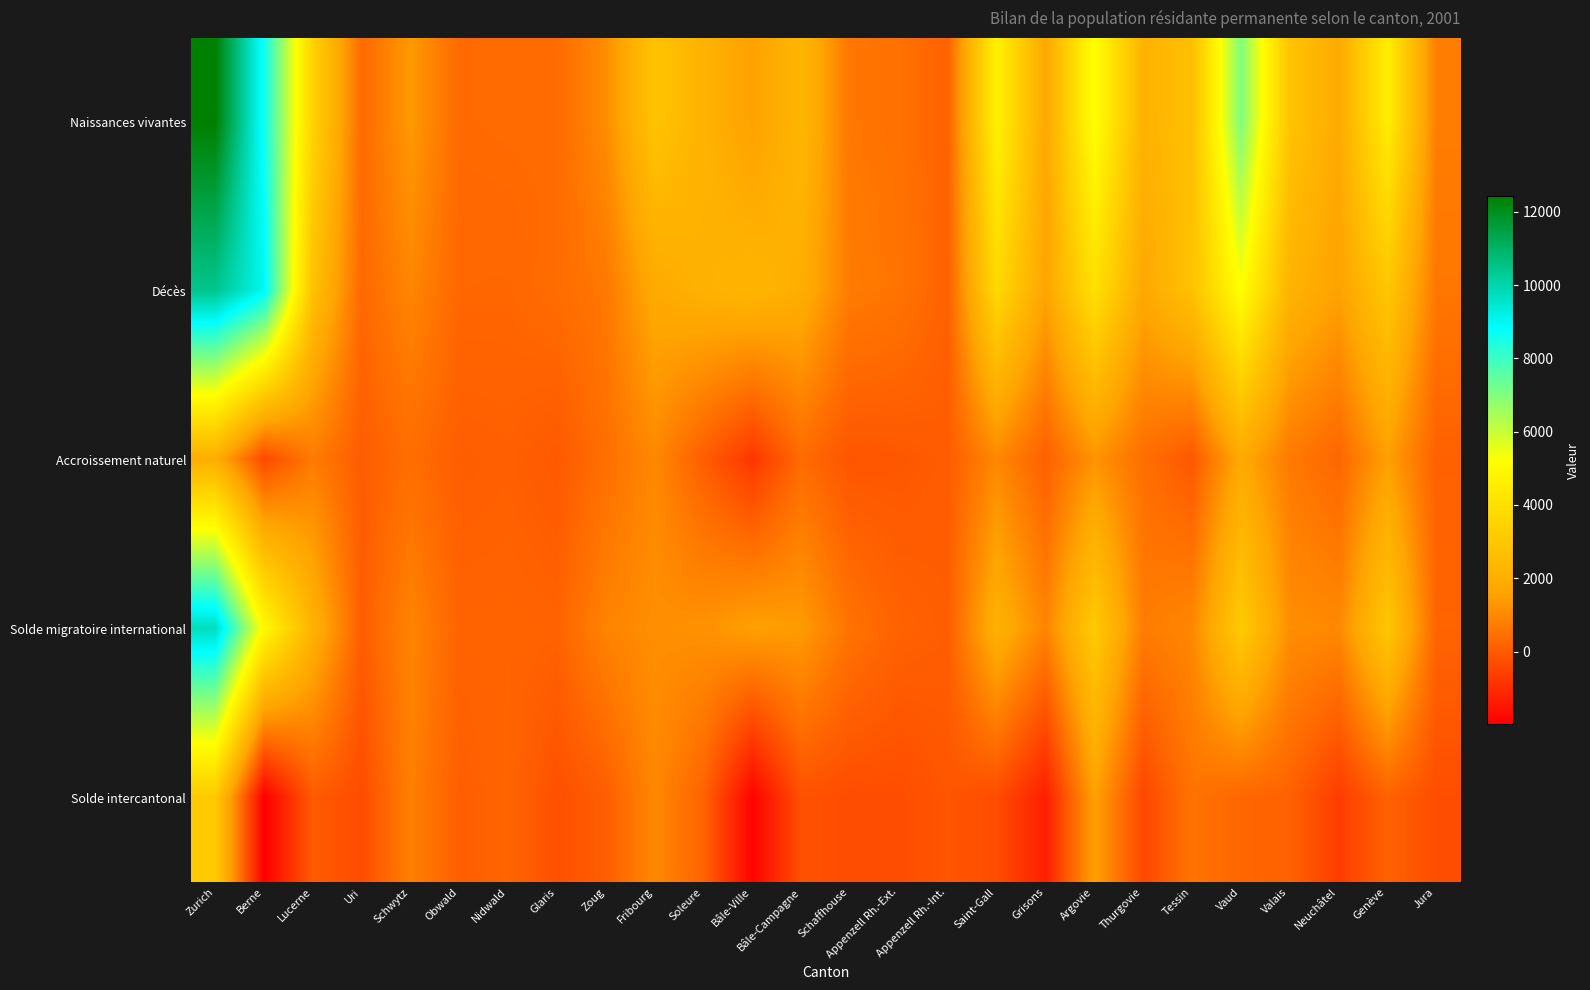

List the series in order of their peak value, highest first.

Naissances vivantes, Décès, Solde migratoire international, Solde intercantonal, Accroissement naturel